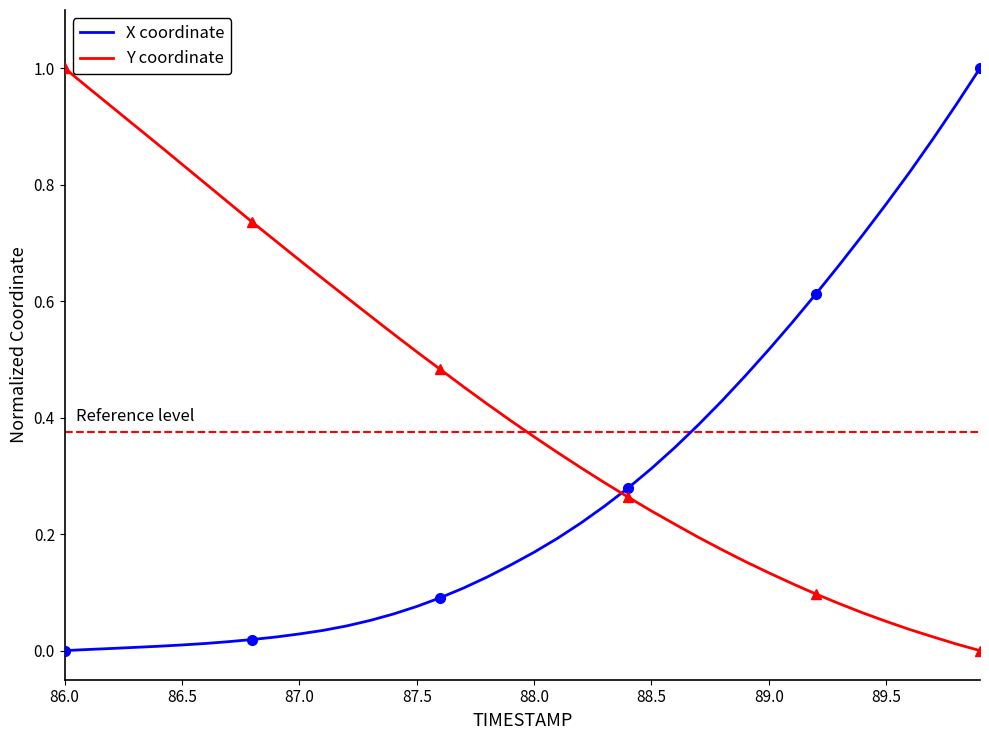

Rank the series by their maximum value, from highest to lowest.

X coordinate, Y coordinate